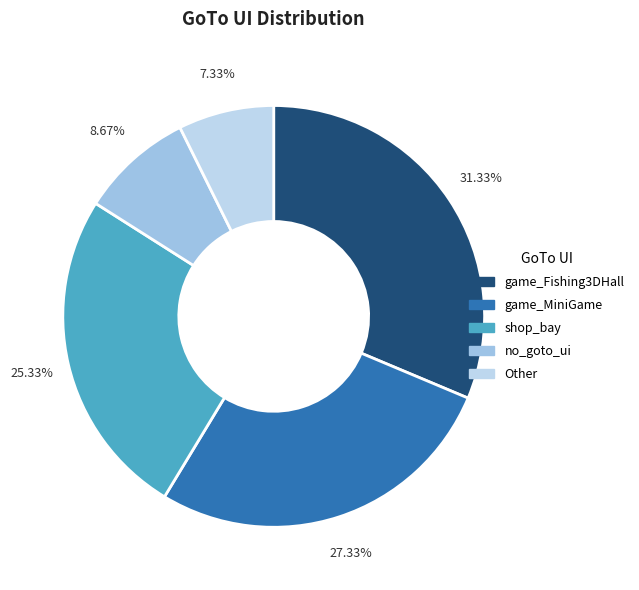

How many segments does this pie chart have?

5